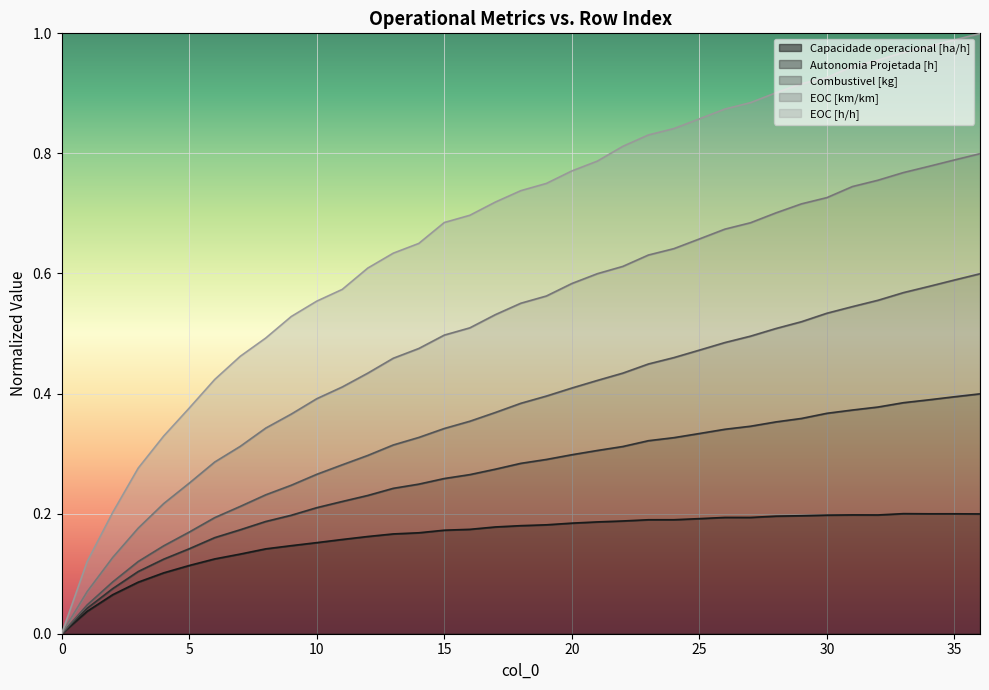

Count the Capacidade operacional [ha/h] values in the range 0 to 1.

37